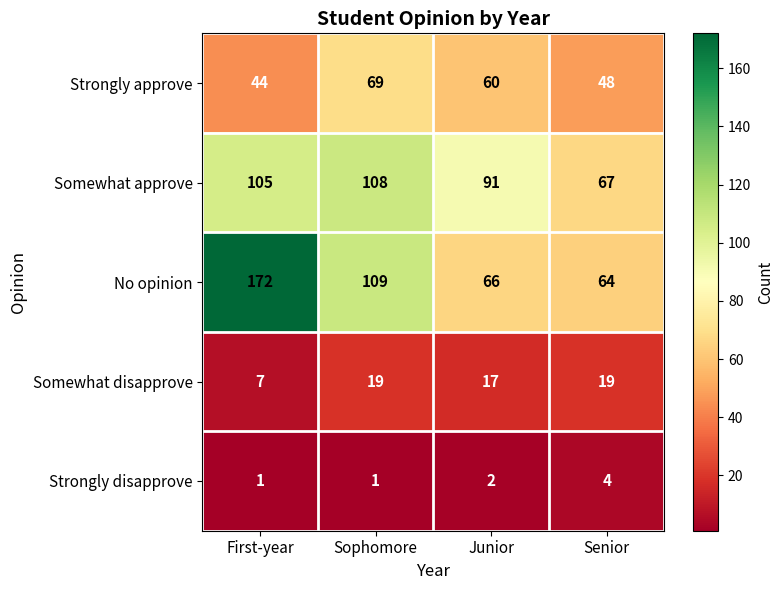

What is the highest value of the Somewhat approve series?

108